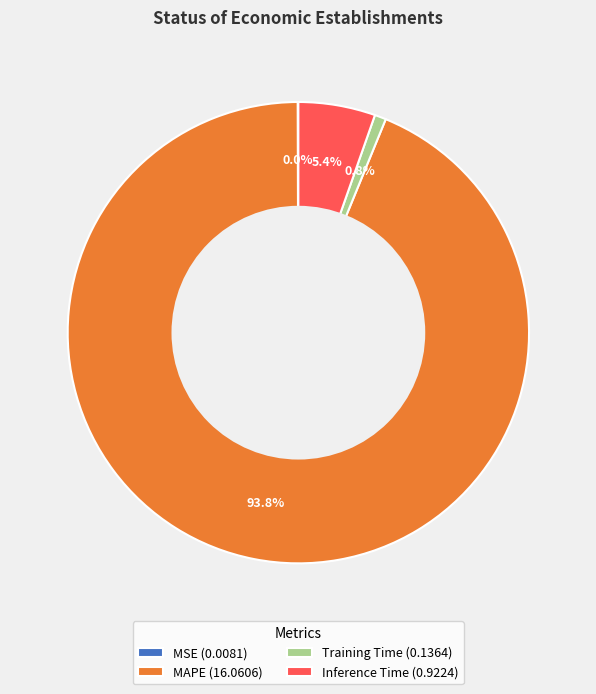

Does Training Time represent more than half of the total?

No